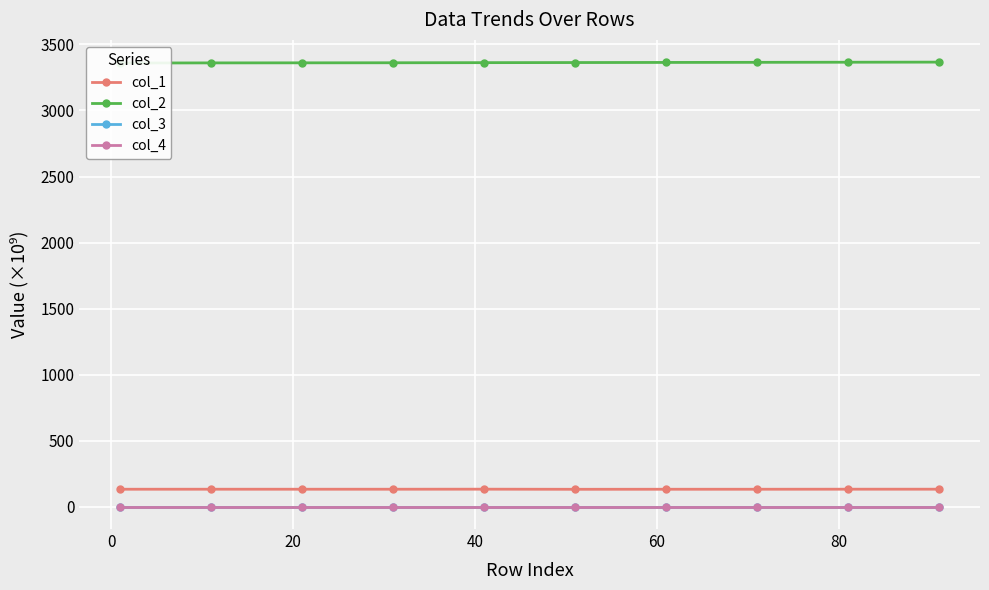

Rank the series at 20 from lowest to highest value.

col_3, col_4, col_1, col_2